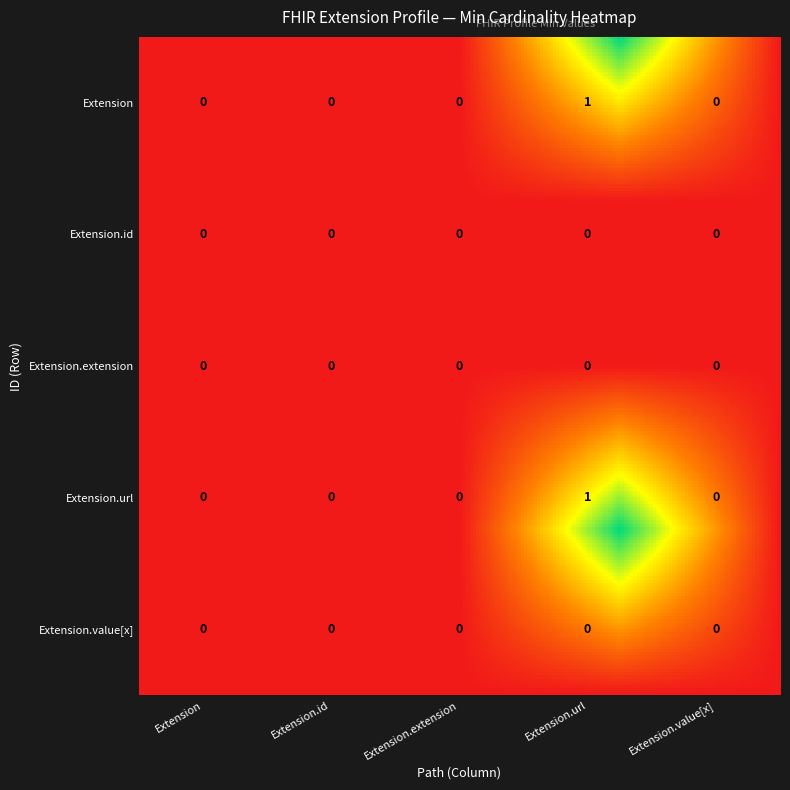

At how many categories does at least one series exceed 0?

1